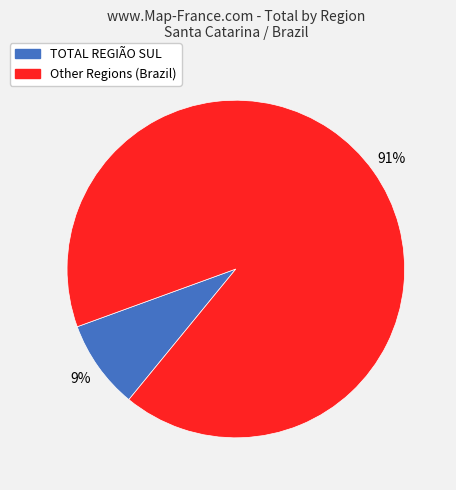

Do TOTAL REGIÃO SUL and Other Regions (Brazil) together represent more than half of the pie?

Yes